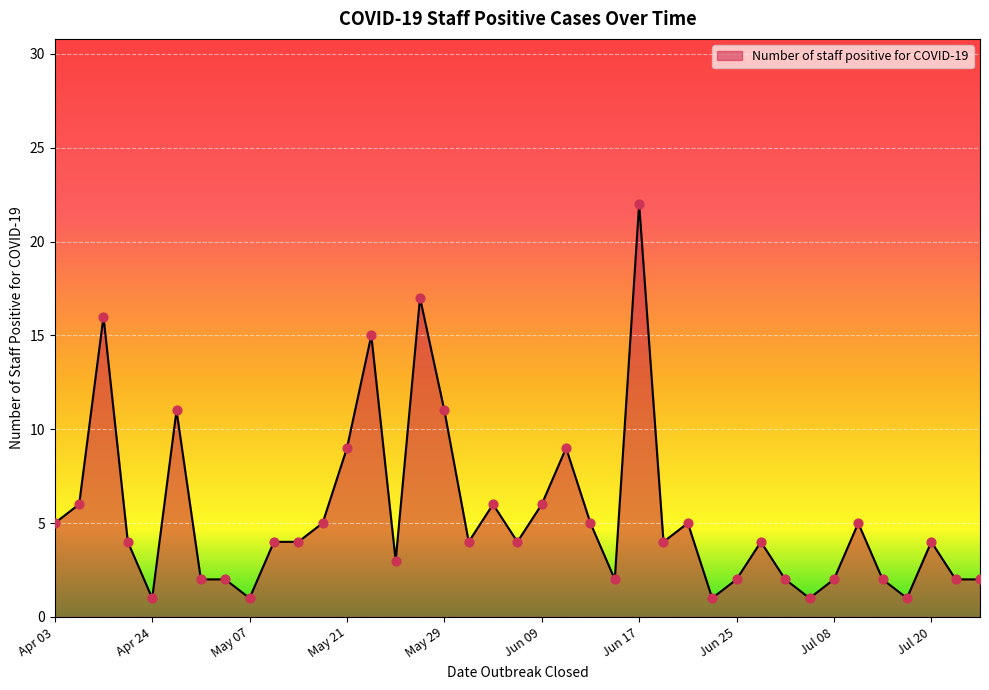

What is the maximum value shown in the chart?

22